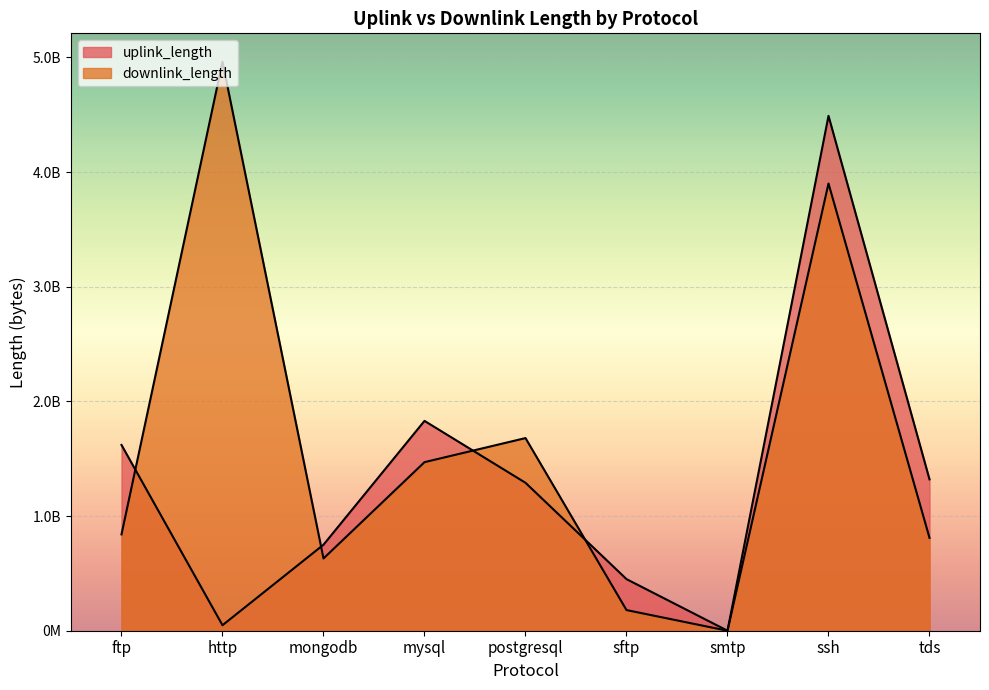

In downlink_length, how many points are lower than both neighbors (excluding endpoints)?

2